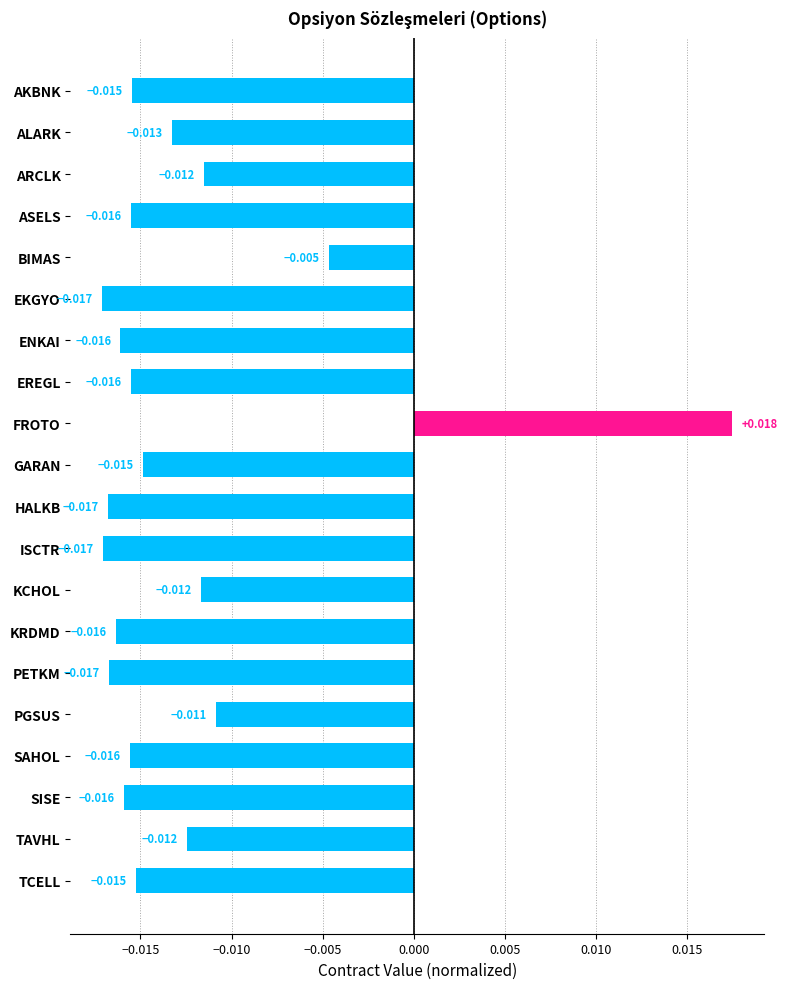

Which has a higher value, TAVHL or GARAN?

TAVHL